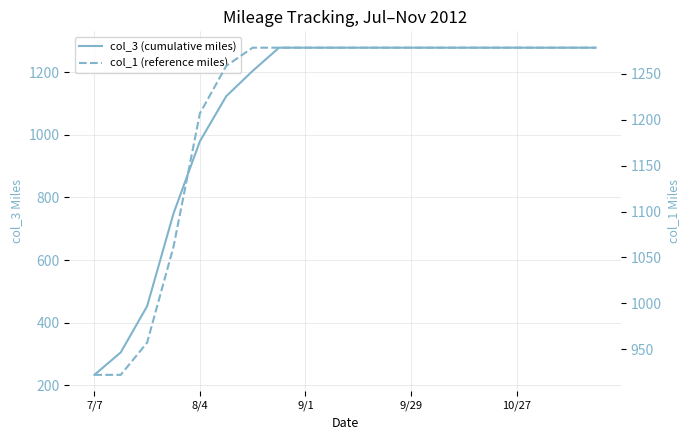

True or false: col_3 (cumulative miles) and col_1 (reference miles) intersect in this chart.

False